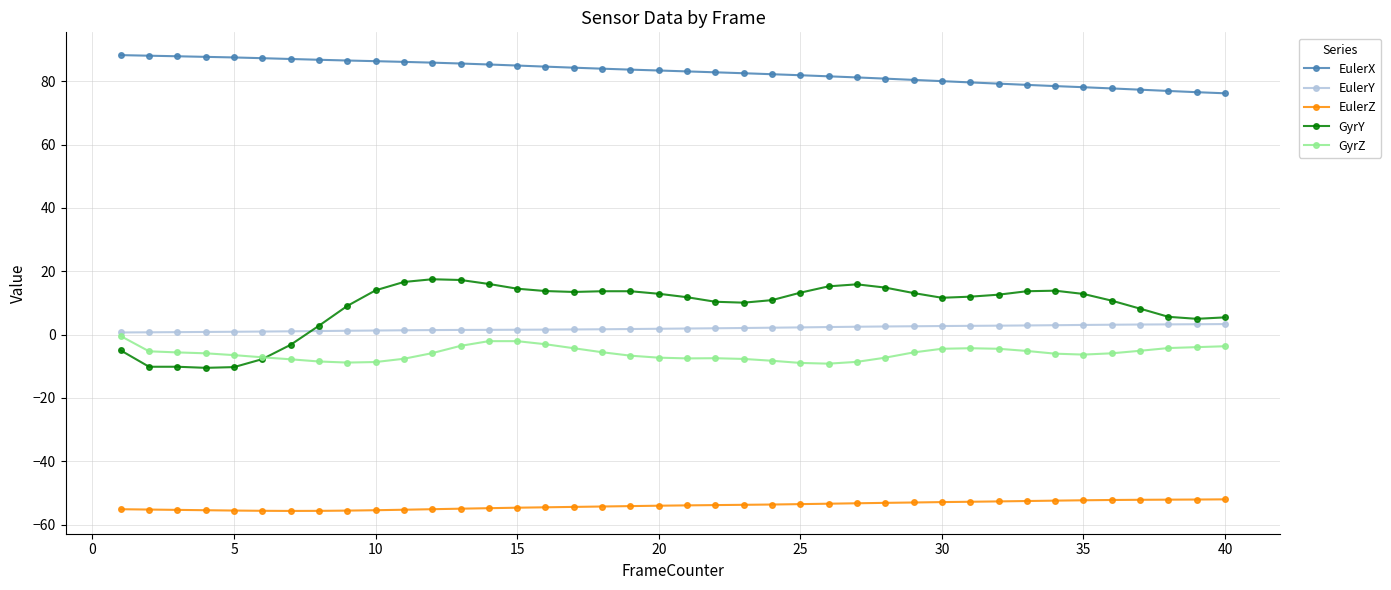

How many distinct data groups are displayed?

5